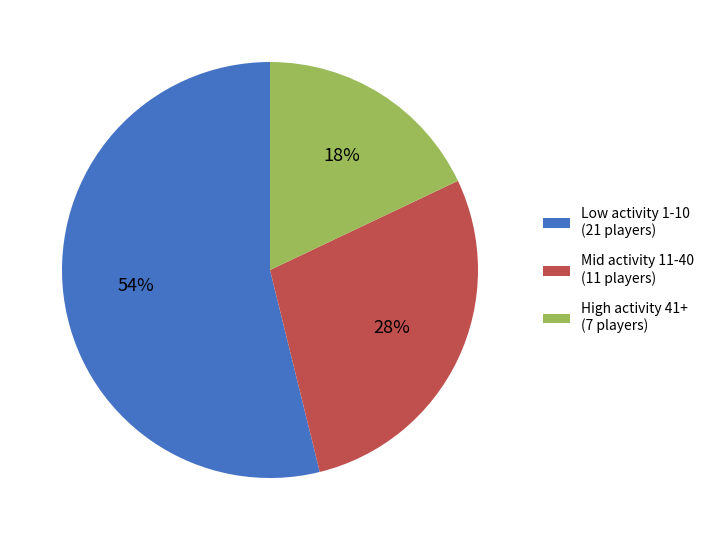

To the nearest percent, what portion does Low activity 1-10 (21 players) represent?

54%